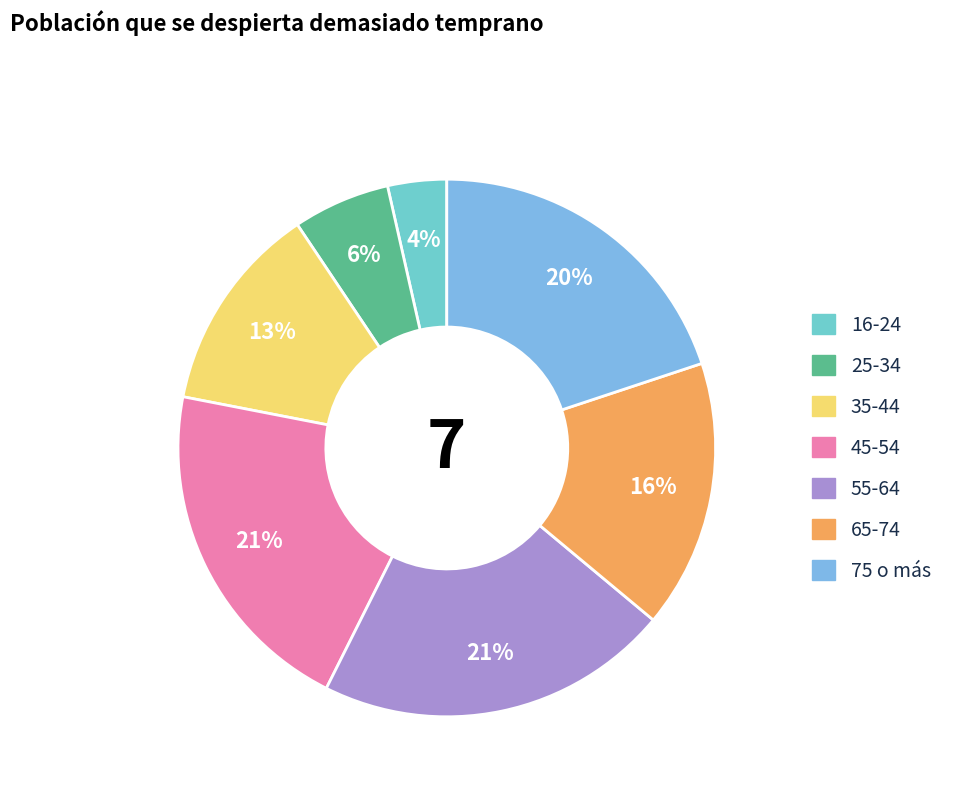

How many segments does this pie chart have?

7